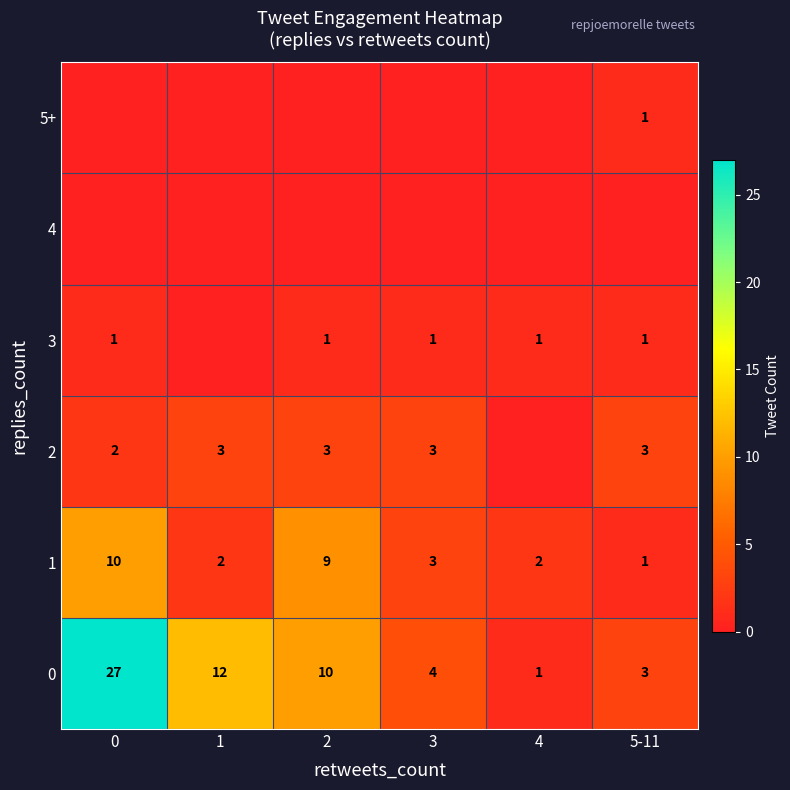

The value of 2 at 2 is 4. True or false?

False